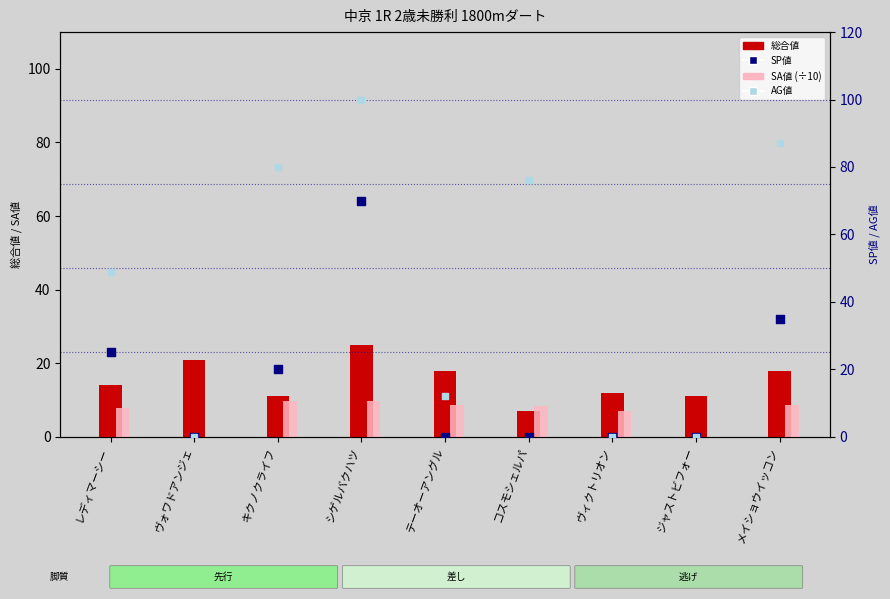

At how many categories does at least one series exceed 62?

4